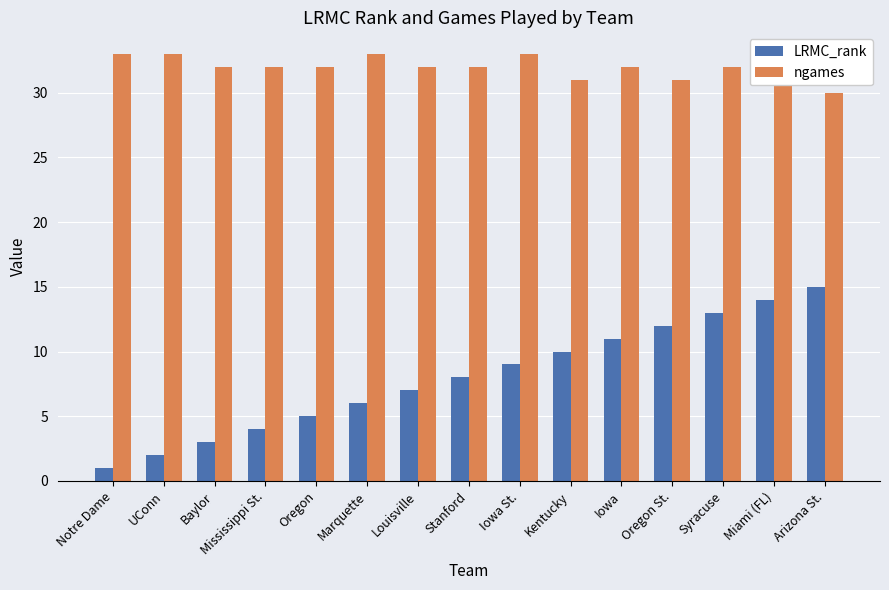

What value does the LRMC_rank series have at Arizona St., to the nearest 10?

20